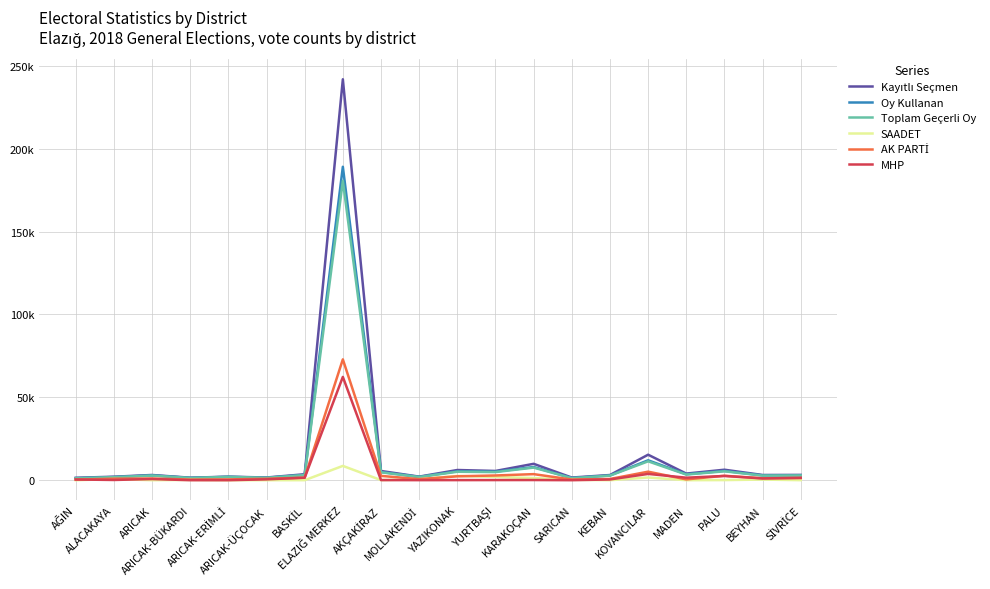

What is the label of the 3rd point from the right?

PALU